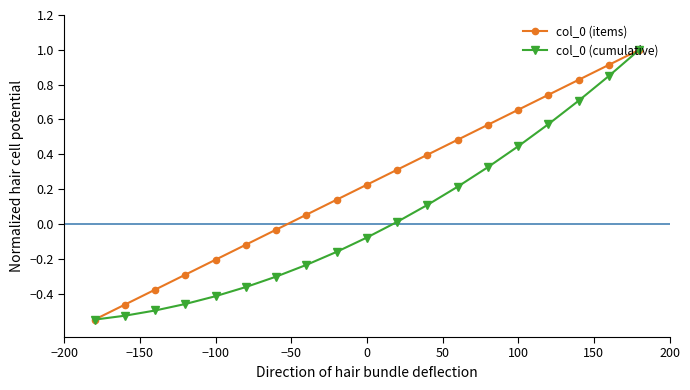

How many lines are shown in the chart?

2